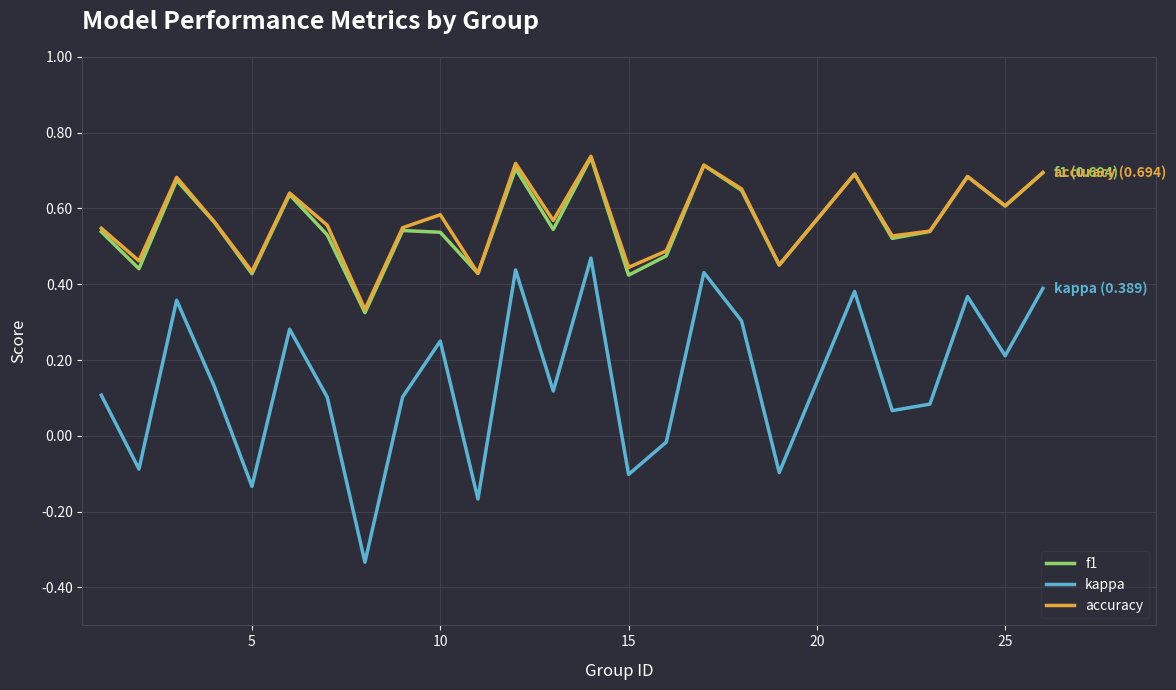

True or false: kappa and f1 cross at least once.

False